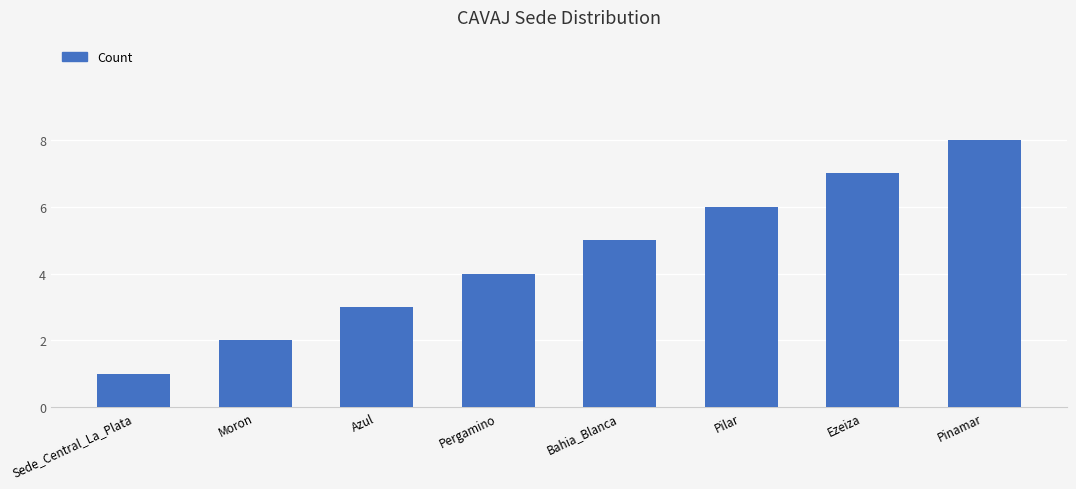

Rank the categories by value from highest to lowest.

Pinamar, Ezeiza, Pilar, Bahia_Blanca, Pergamino, Azul, Moron, Sede_Central_La_Plata